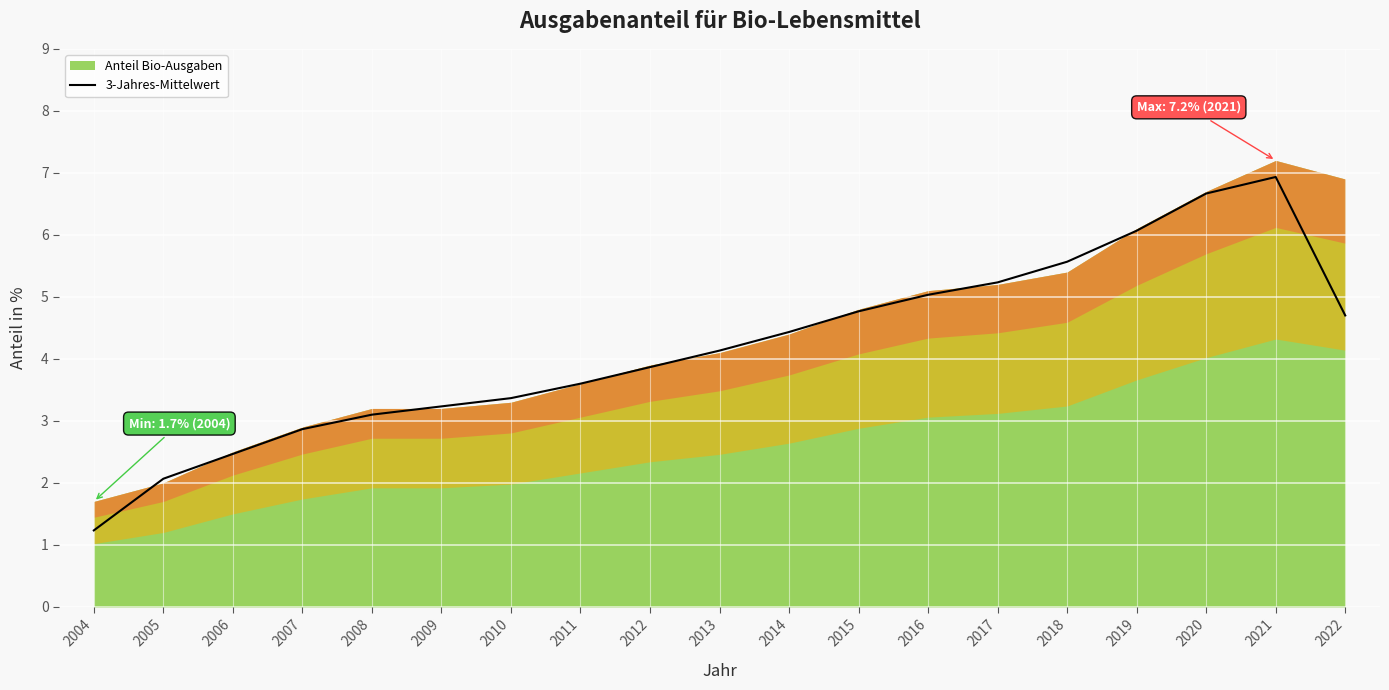

What is the highest value of the 3-Jahres-Mittelwert series?

6.9